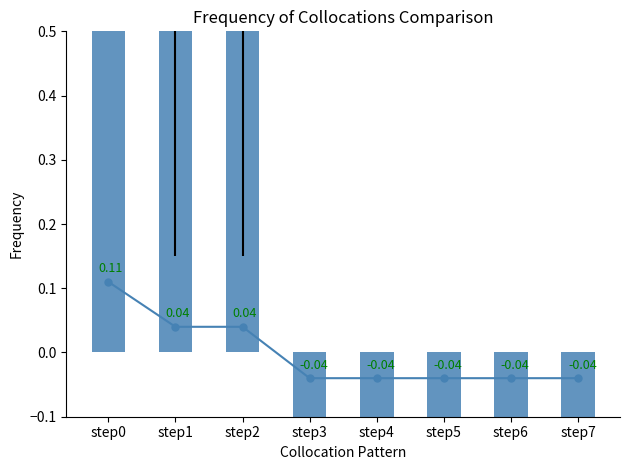

True or false: the data shows 0.5 at step2.

True